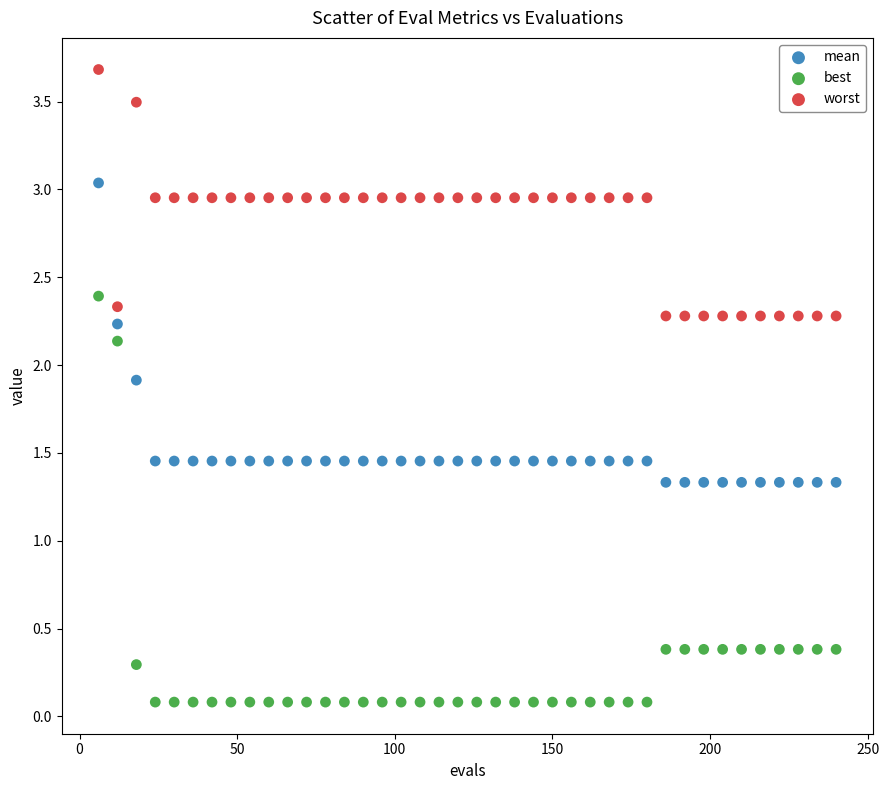

Which series has the largest Y range (max minus min)?

best